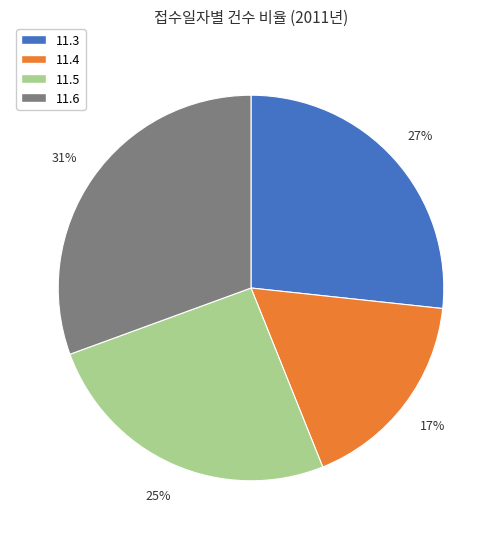

To the nearest percent, what portion does 11.5 represent?

25%